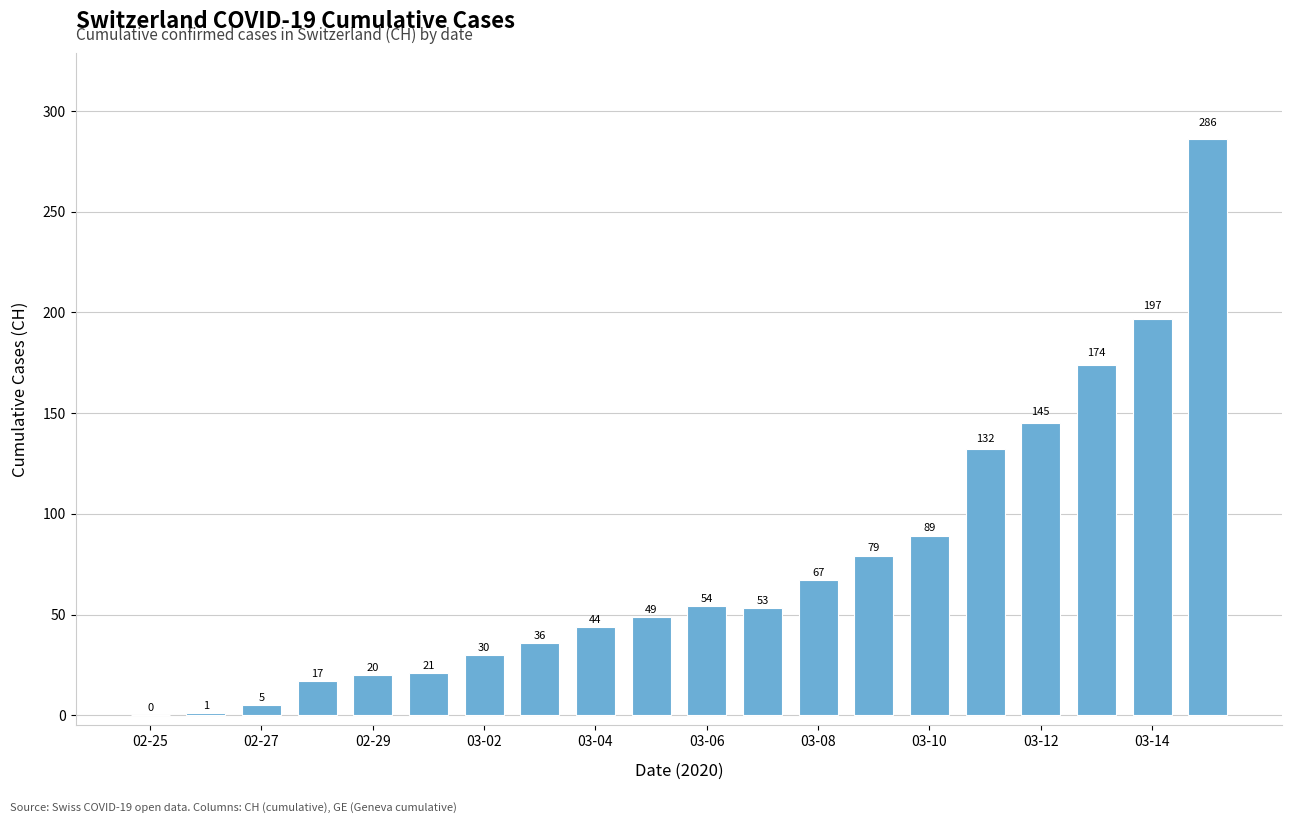

What is the greatest value displayed?

286